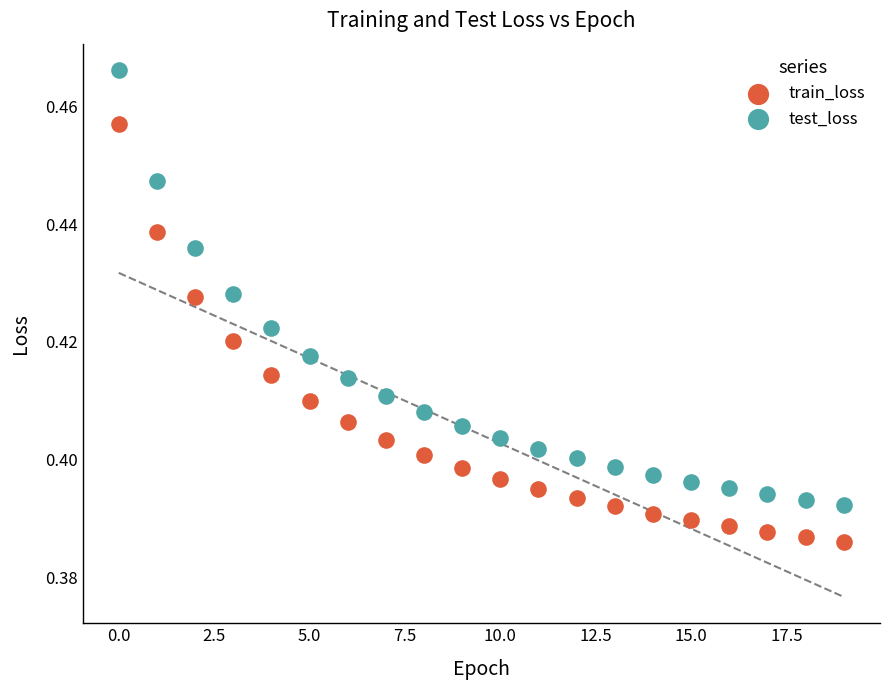

Which series reaches the maximum Y coordinate?

test_loss